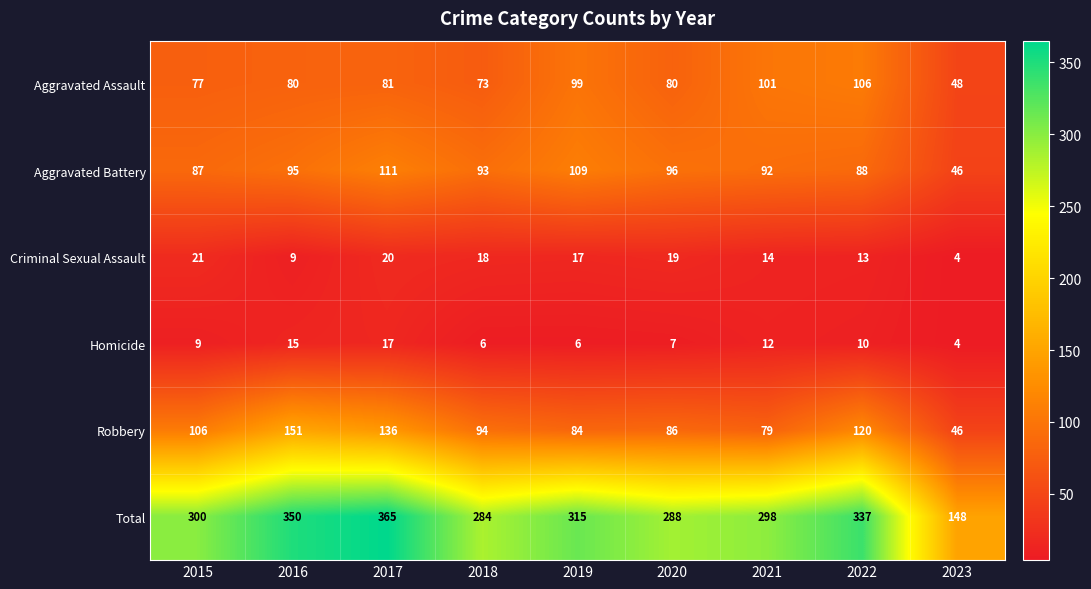

Rank the series at 2016 from lowest to highest value.

Criminal Sexual Assault, Homicide, Aggravated Assault, Aggravated Battery, Robbery, Total